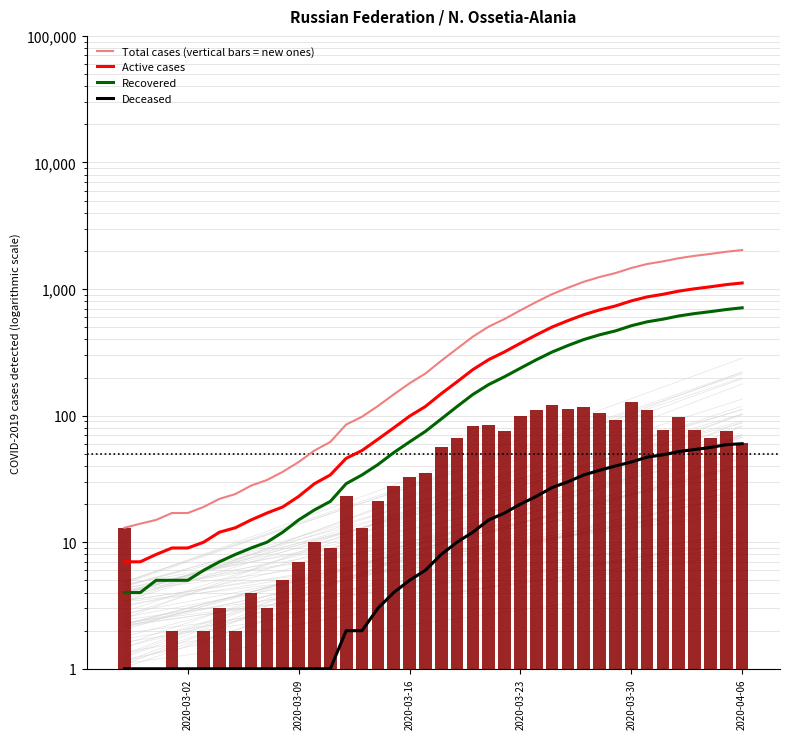

Which series has the widest spread of values?

Total cases (vertical bars = new ones)